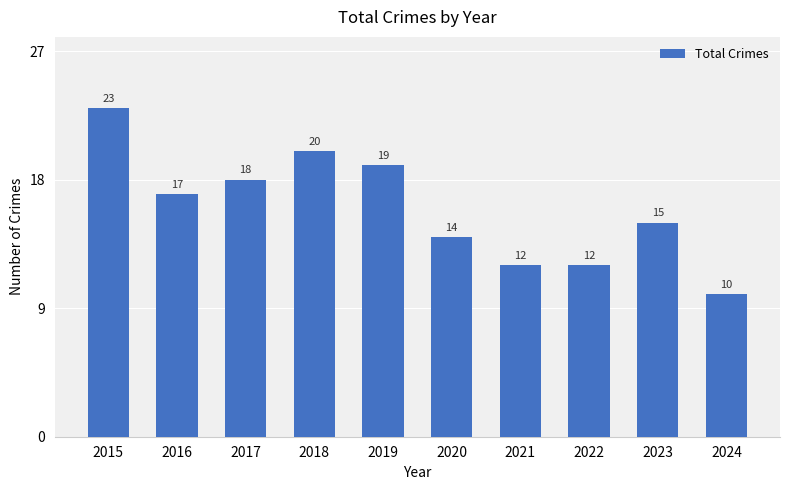

Reading left to right, what are all the values shown in this chart?

23	17	18	20	19	14	12	12	15	10